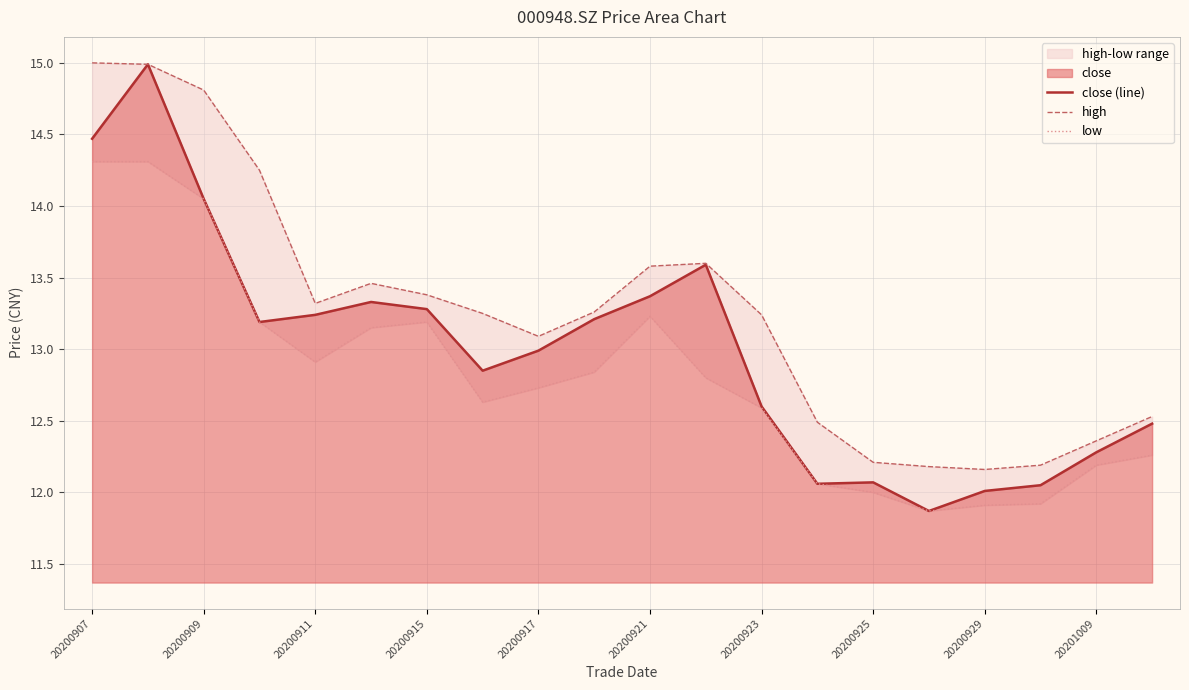

Is it true that close (line) equals 16.8 at 20200925?

False